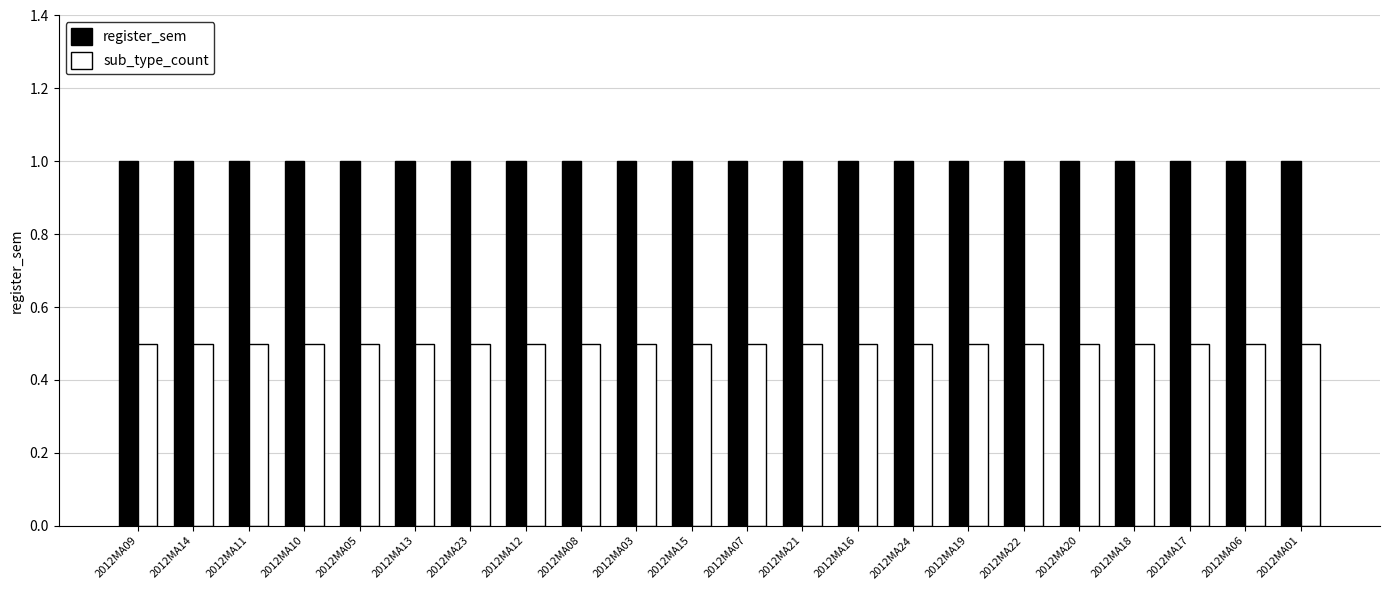

At how many categories does at least one series exceed 0?

22